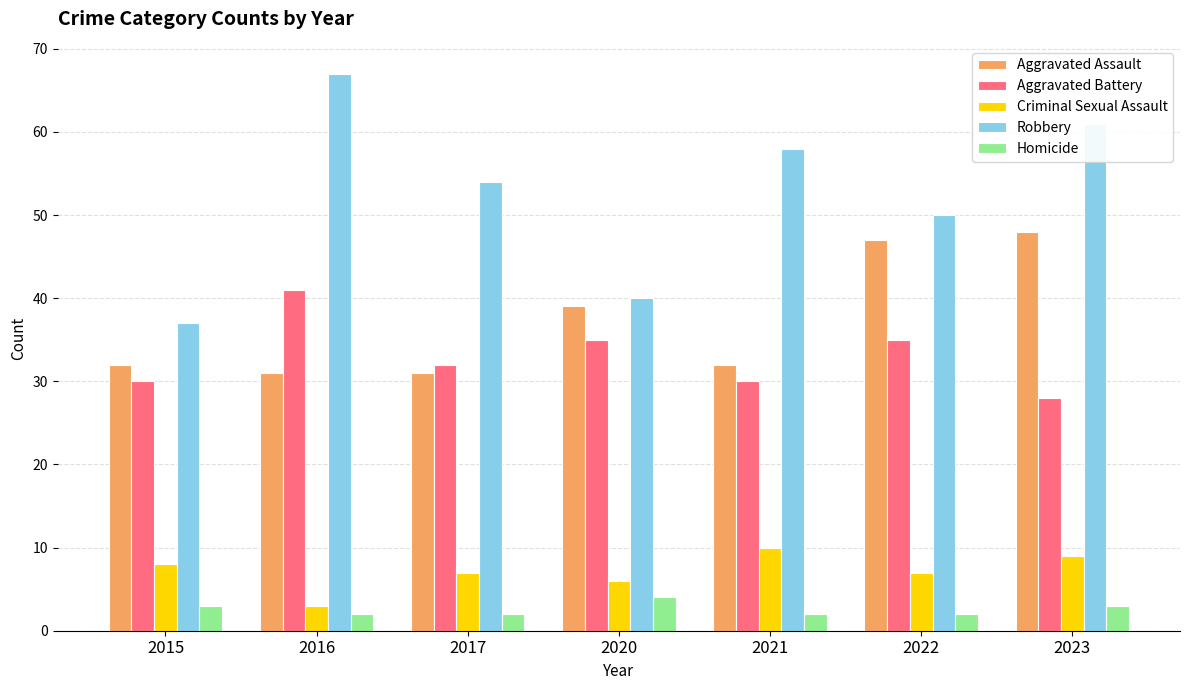

What value does the Robbery series have at 2016, to the nearest 10?

70